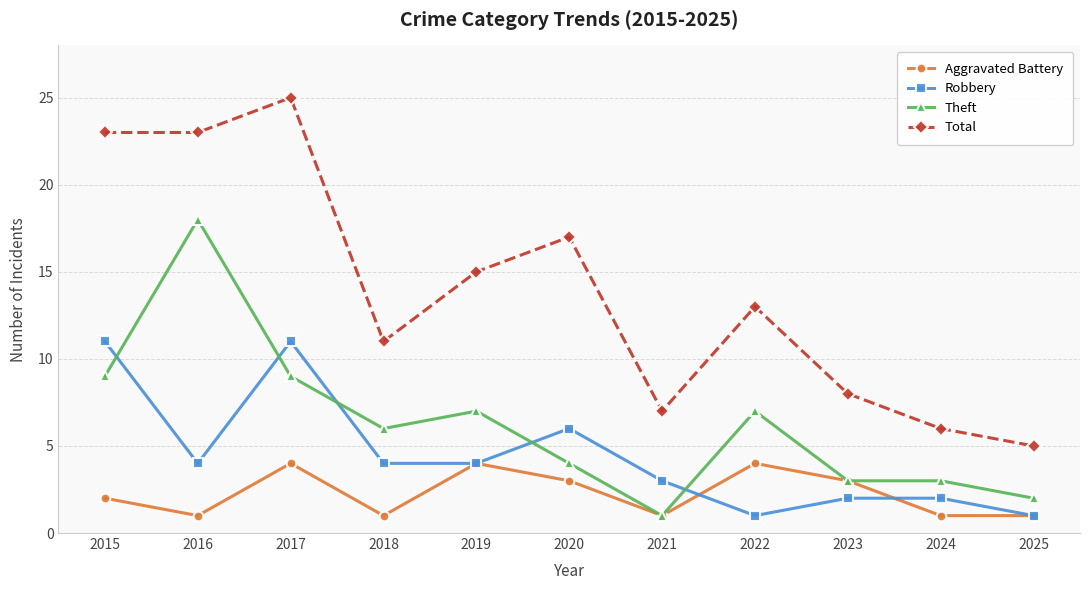

What is the sum of all Total values?

153